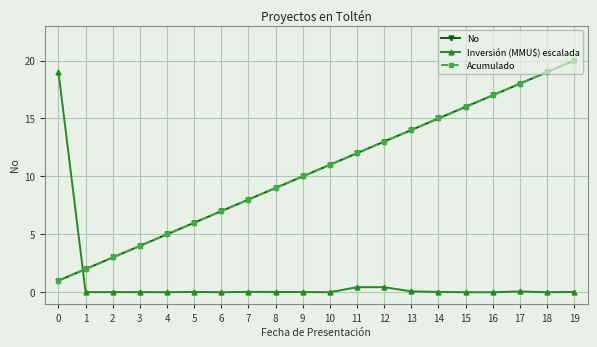

Is this an area chart (filled region under the line)?

No